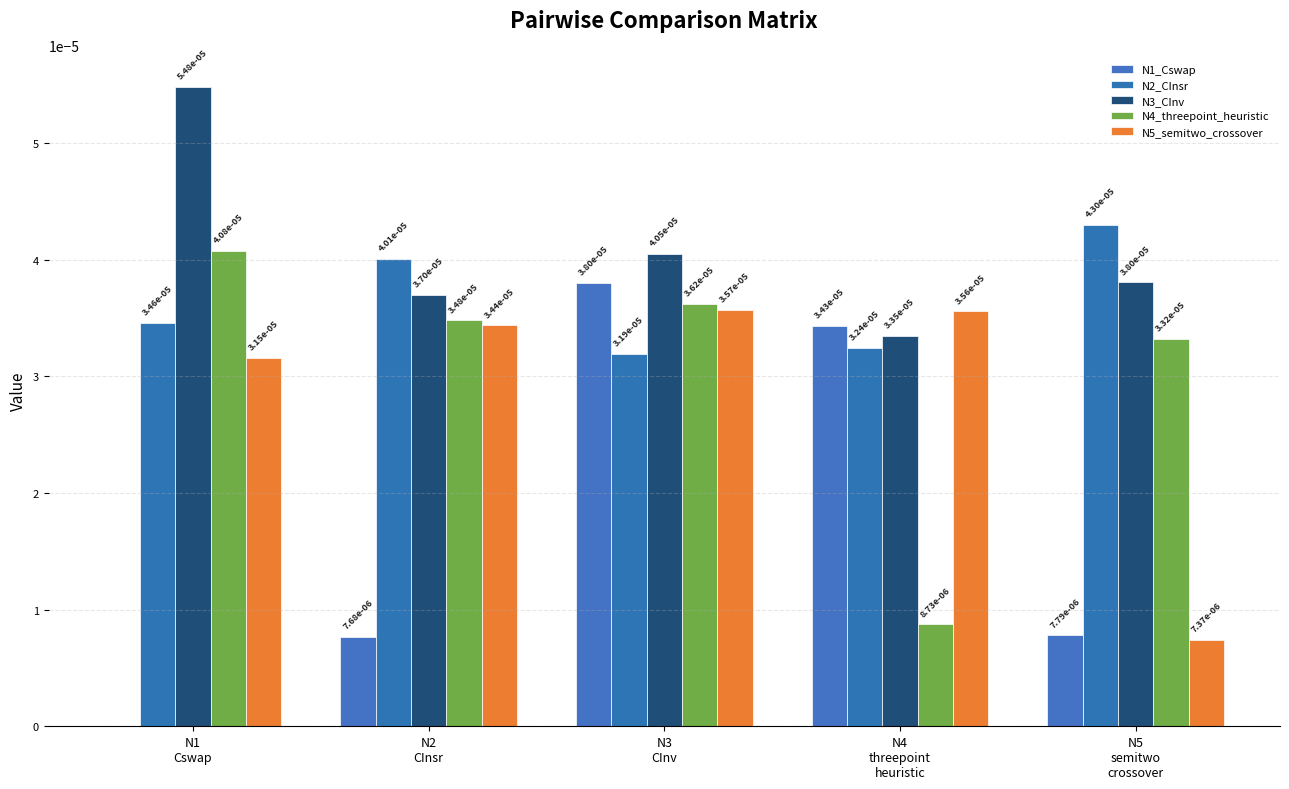

How many groups of bars are there?

5